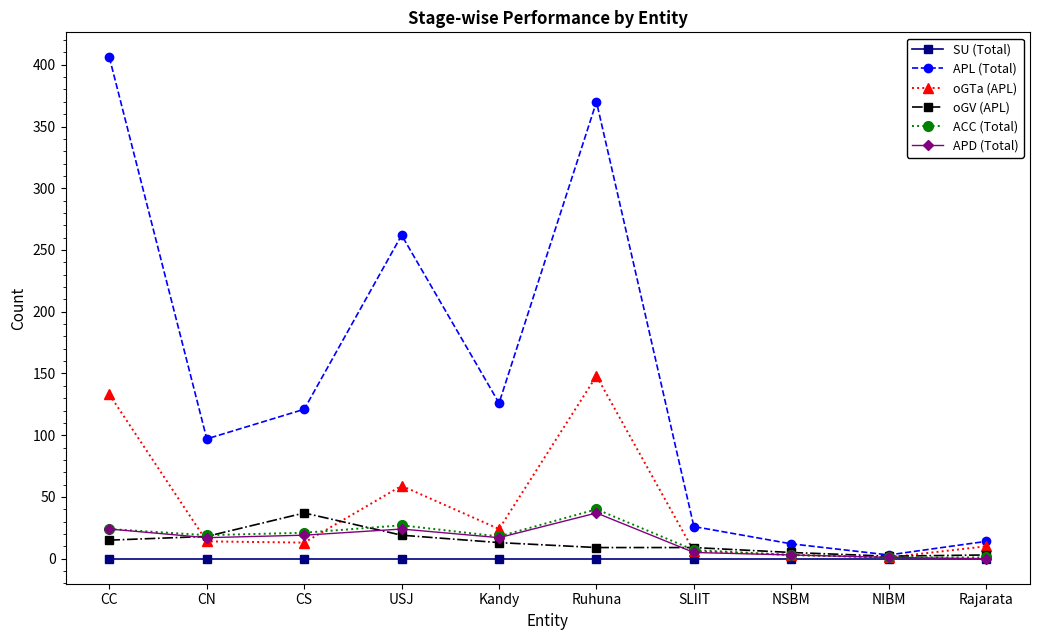

Which series has the largest total across all categories?

APL (Total)